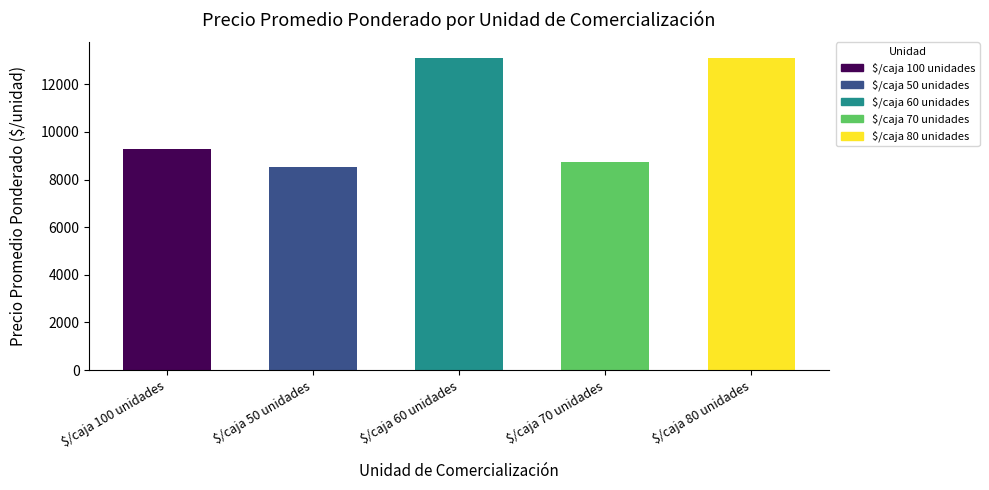

Does the chart contain any negative values?

No